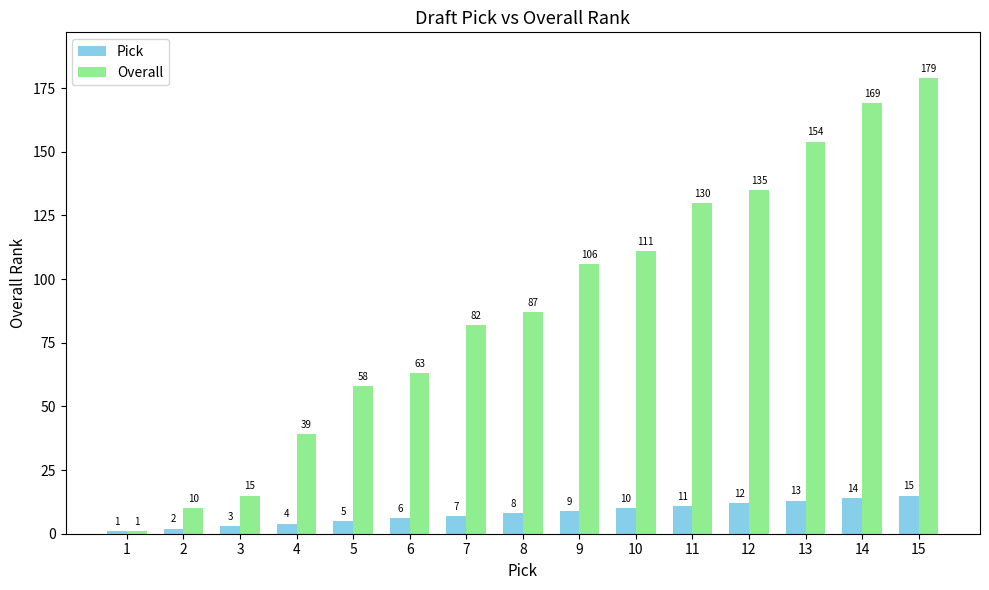

How many values in the Pick series are below 8?

7